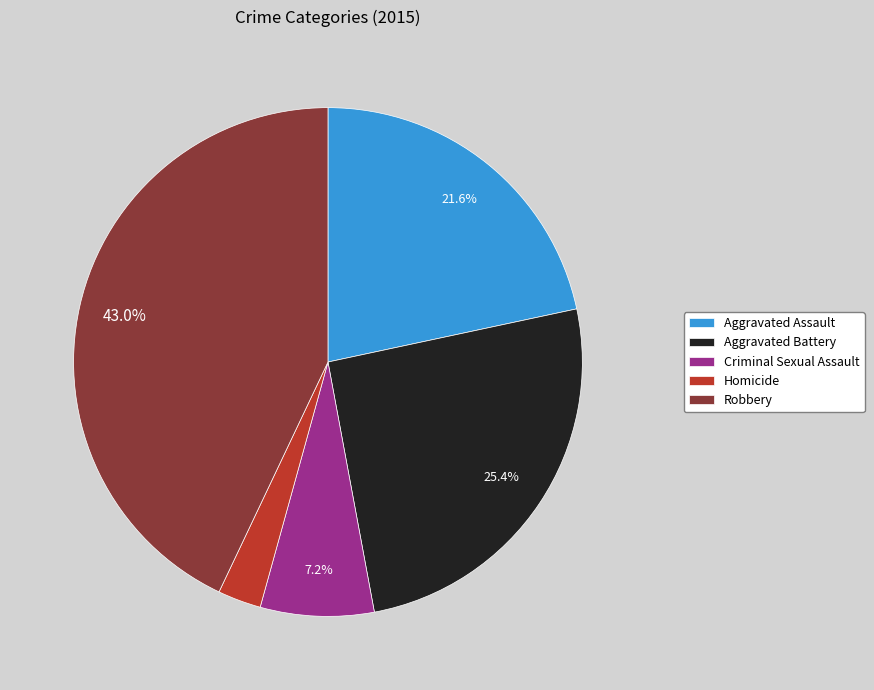

Does any single category account for the majority?

No